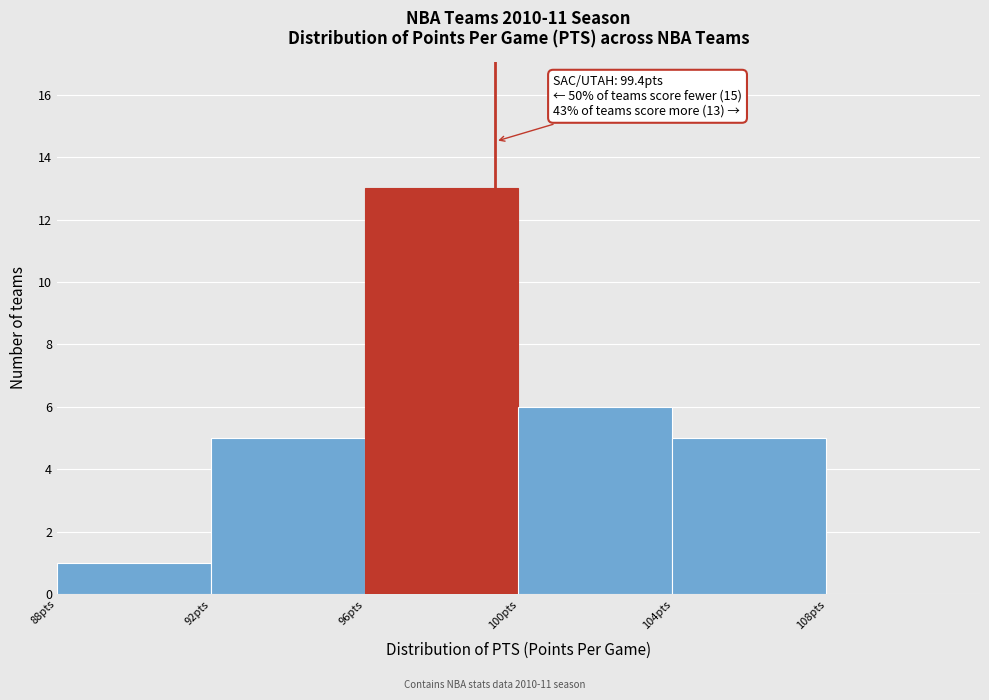

Which range on the x-axis has the tallest bar?

96 to 100